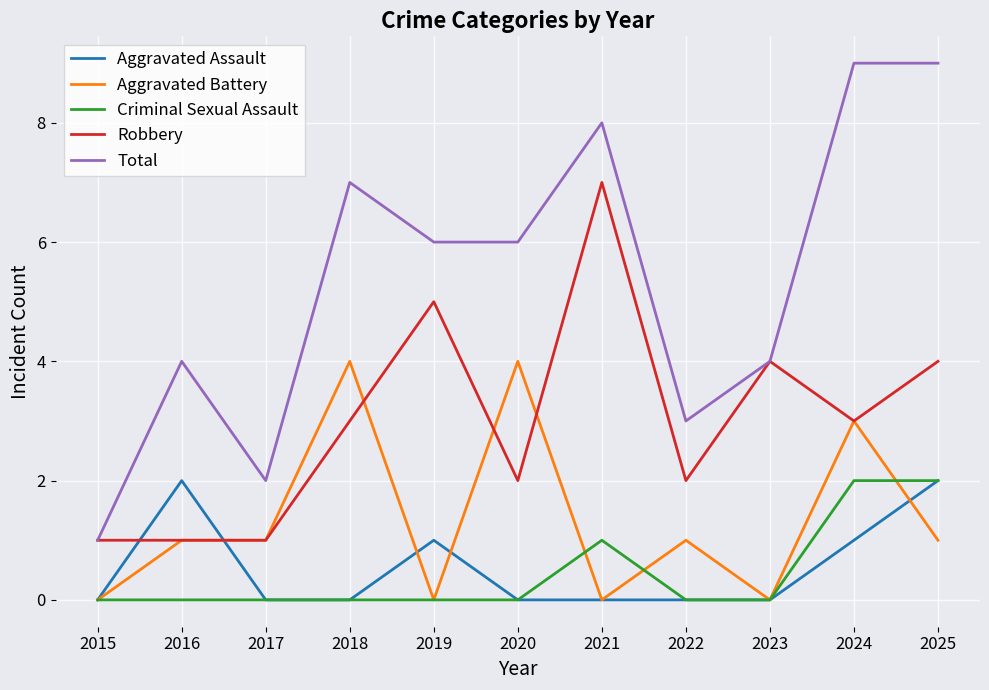

Which series has the widest spread of values?

Total